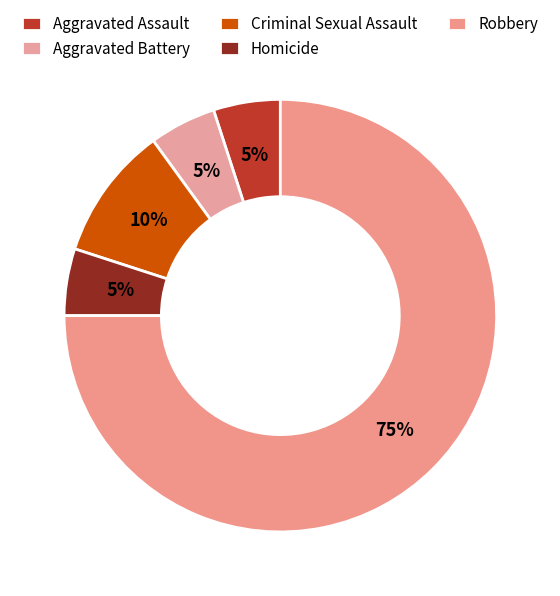

True or false: Homicide accounts for 5% of the total.

True